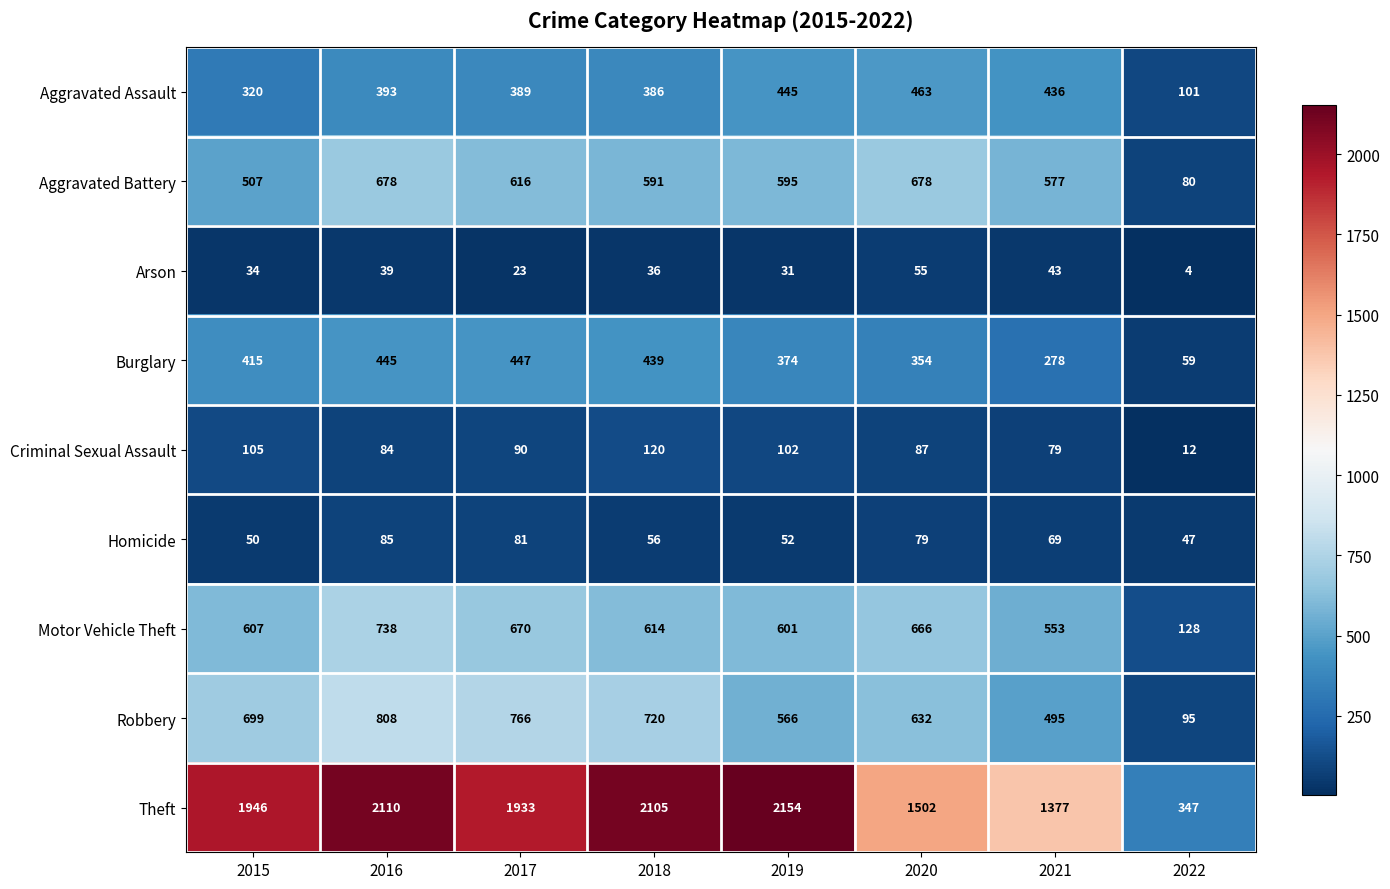

What is the total value across all series at 2018?

5067